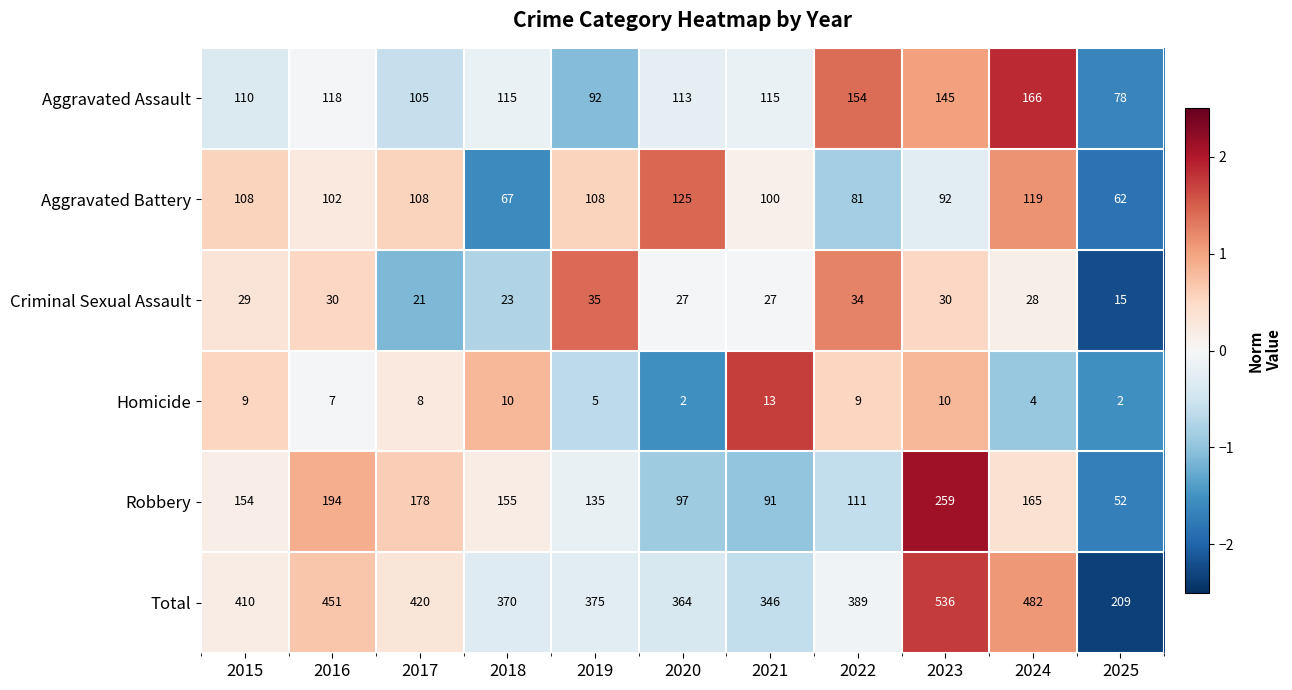

The value of Aggravated Assault at 2019 is 52. True or false?

False